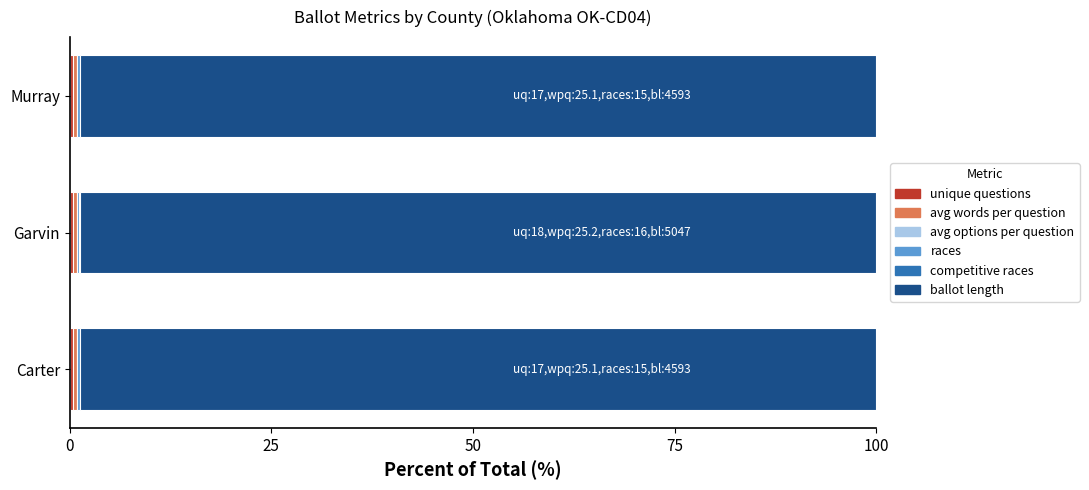

True or false: unique_questions has a value of 0.2 at 50.

False